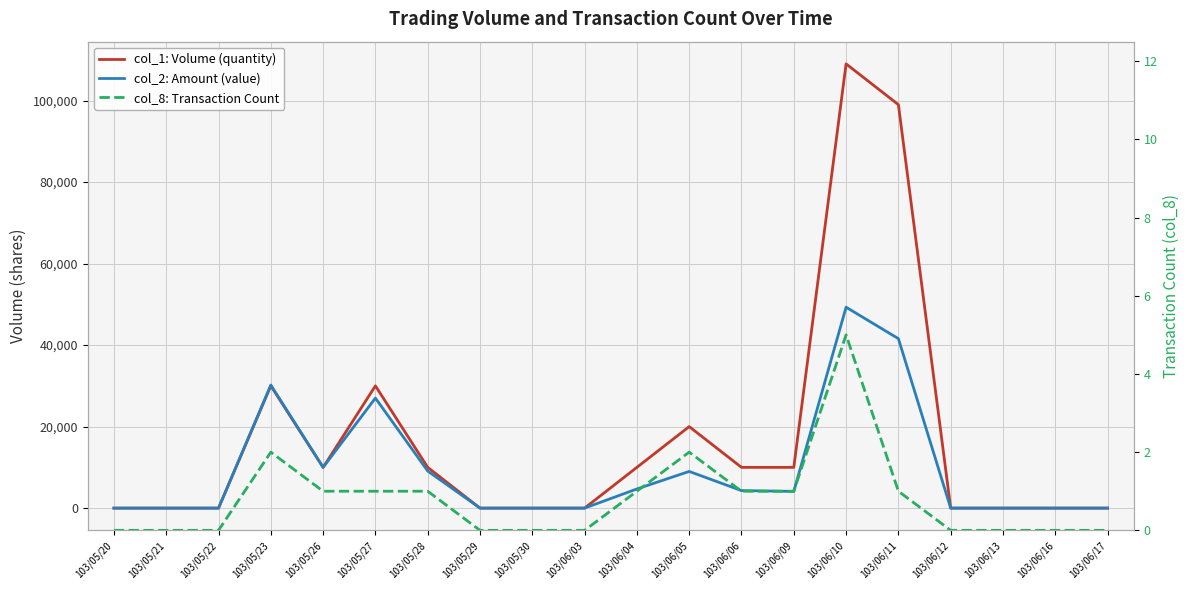

Is this an area chart (filled region under the line)?

No